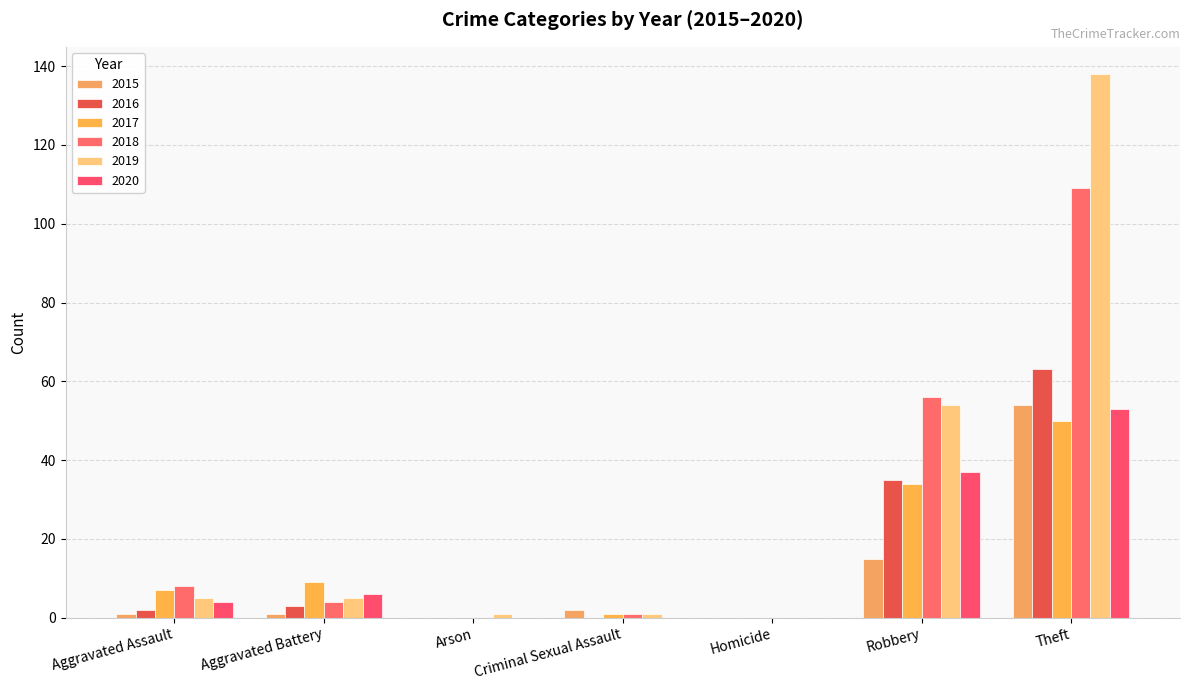

At how many categories does at least one series exceed 127?

1